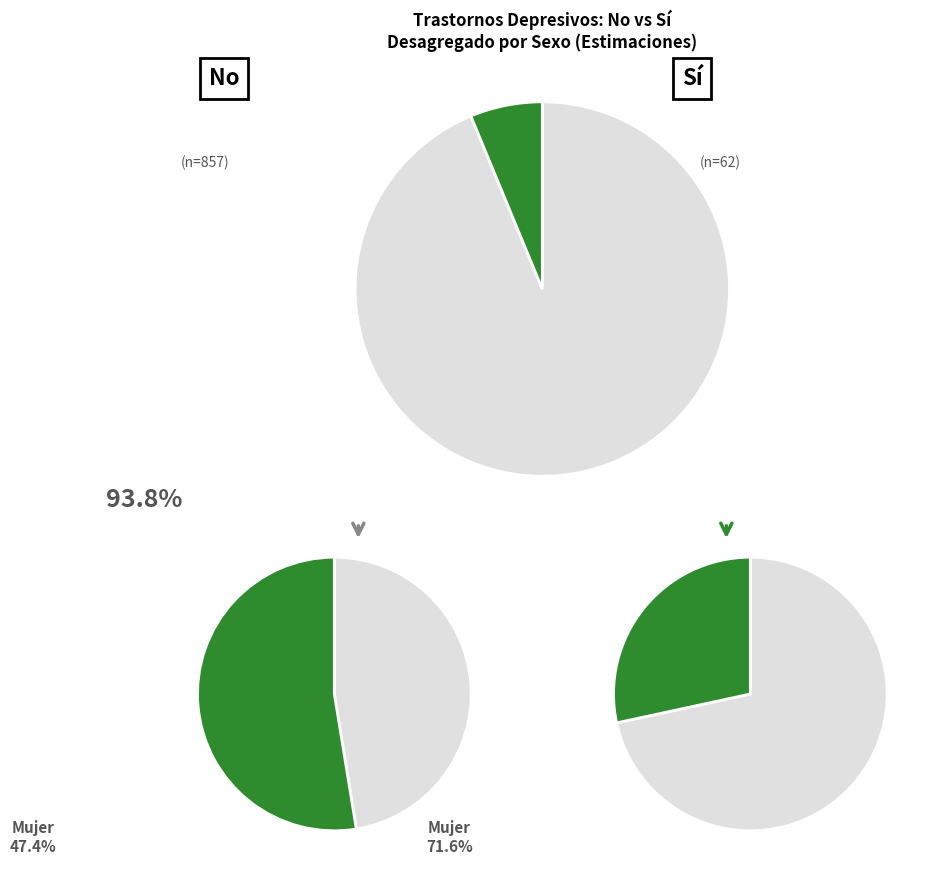

To the nearest percent, what is the average slice percentage?

50%